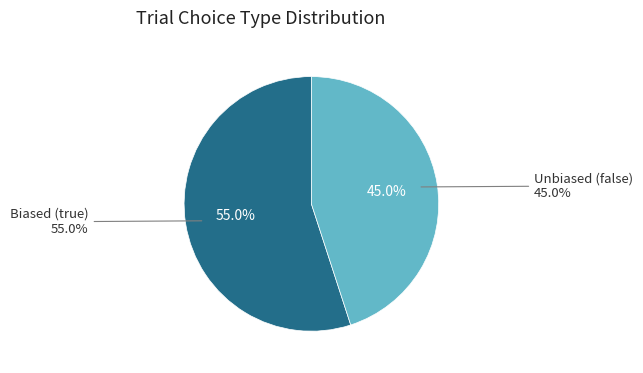

What percentage is NOT represented by Unbiased (false)?

55.0%